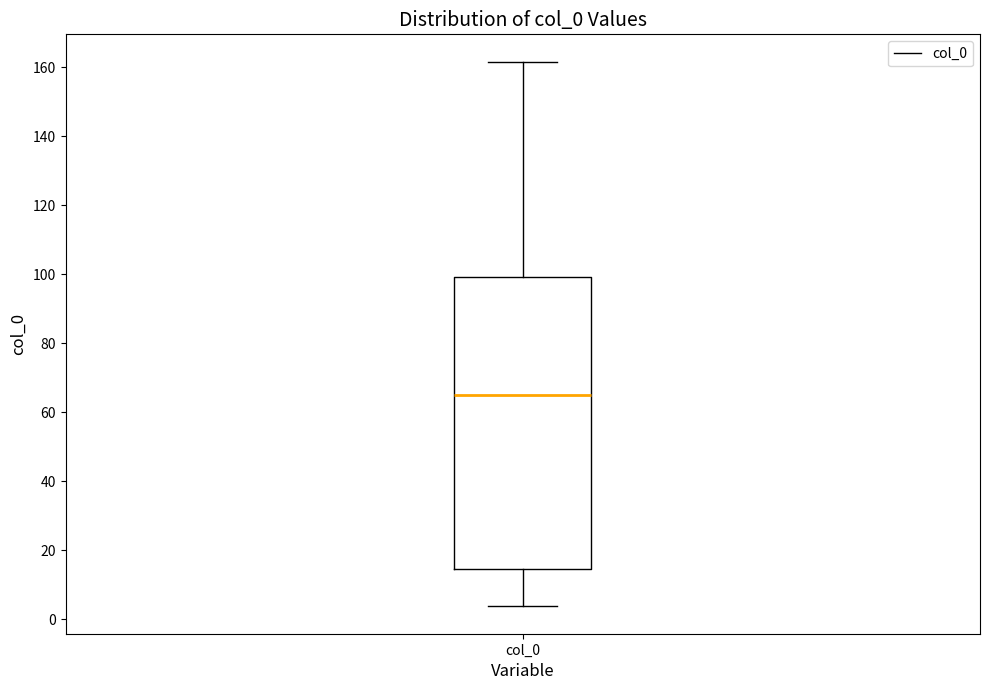

Transcribe this box plot: give where the median line is, the range the box spans, and where the two whiskers end, as read against the y-axis. The values are not printed on the chart, so give them approximately, as read against the axis.

median 66, box 14 to 100, whiskers 4 to 162